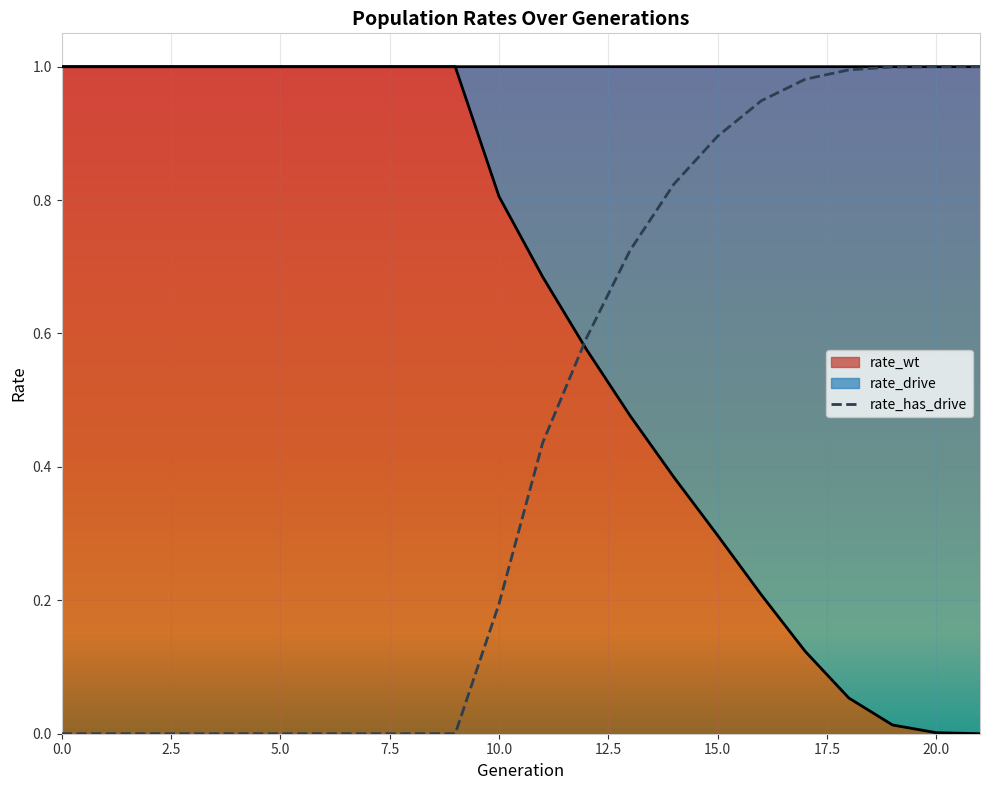

What is the spread (max minus min) of values at 14?

0.4